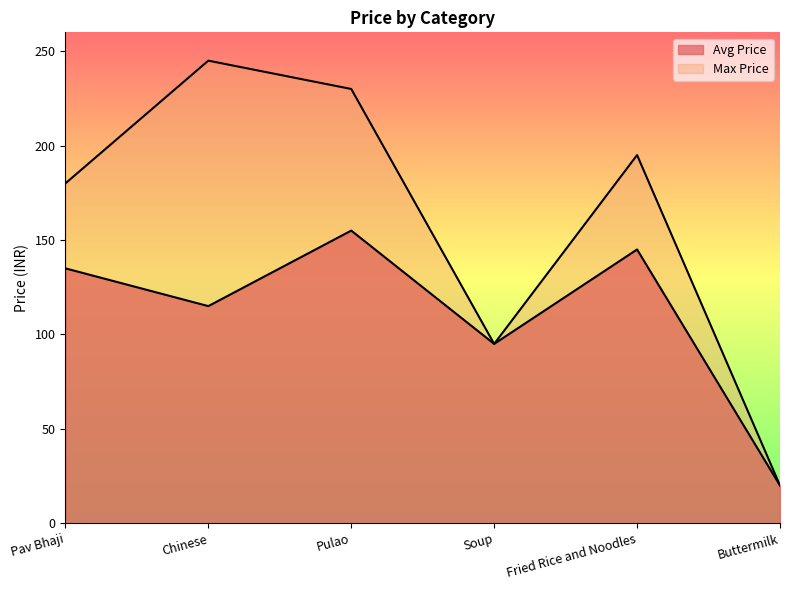

What is the maximum value shown in the chart?

245